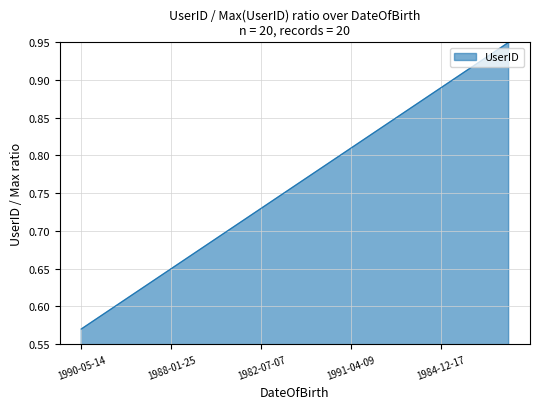

What is the difference between the maximum and minimum values?

0.4